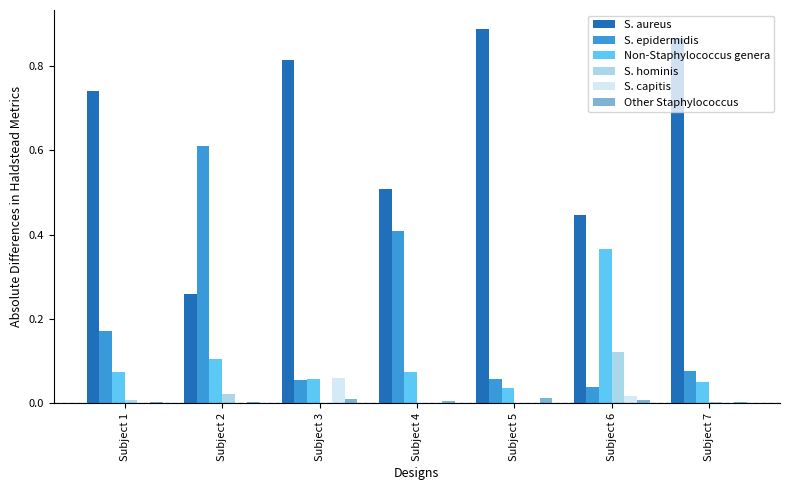

Which series changed the most between Subject 6 and Subject 7?

S. aureus